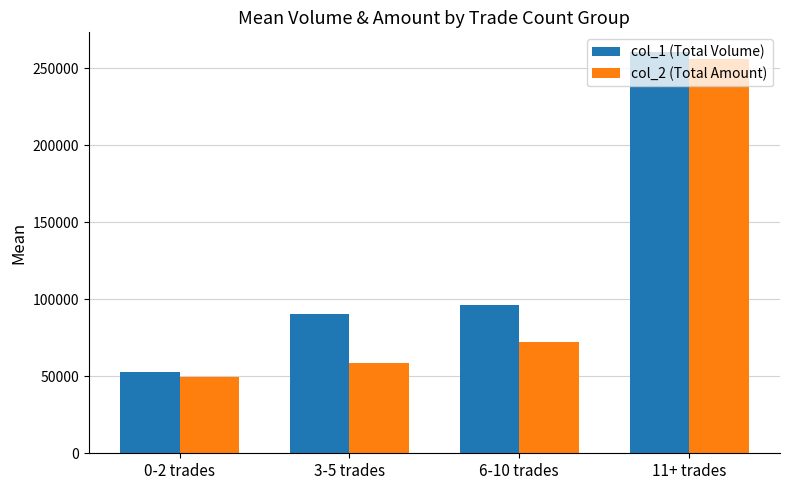

How many data points in col_2 (Total Amount) are less than 72265?

2